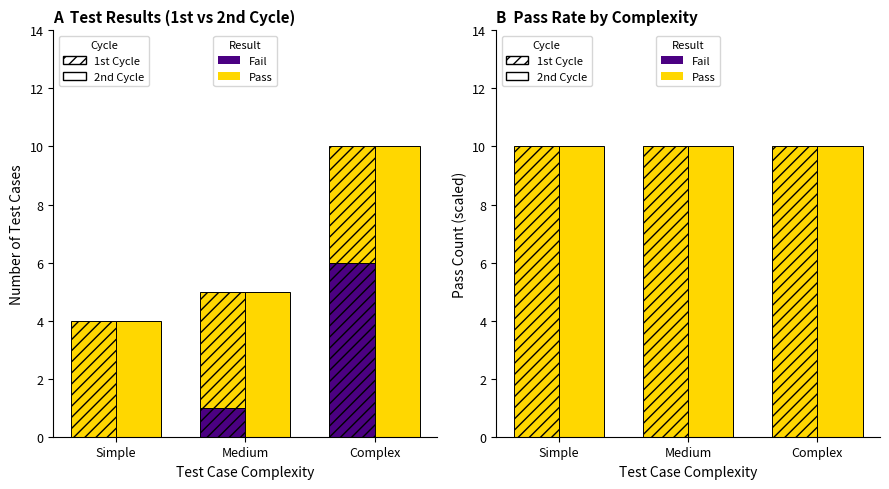

How many data points in Pass (2nd) are less than 5?

1